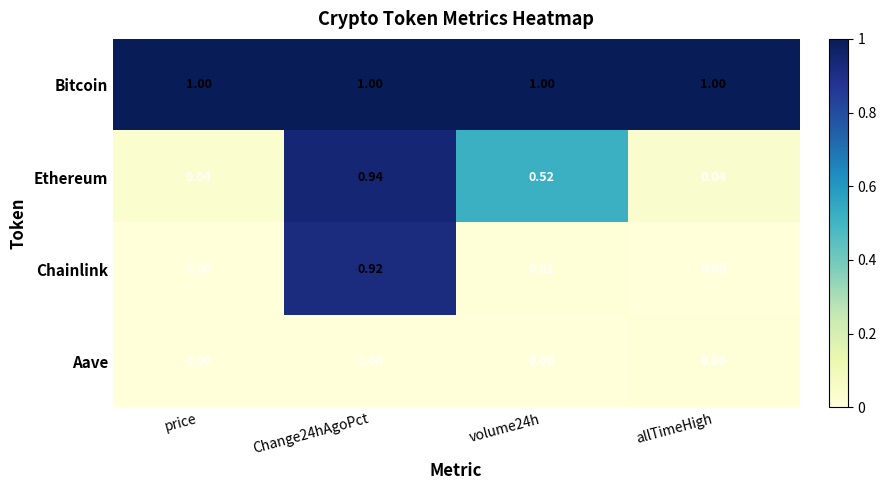

Which series has the largest range (max minus min)?

Chainlink